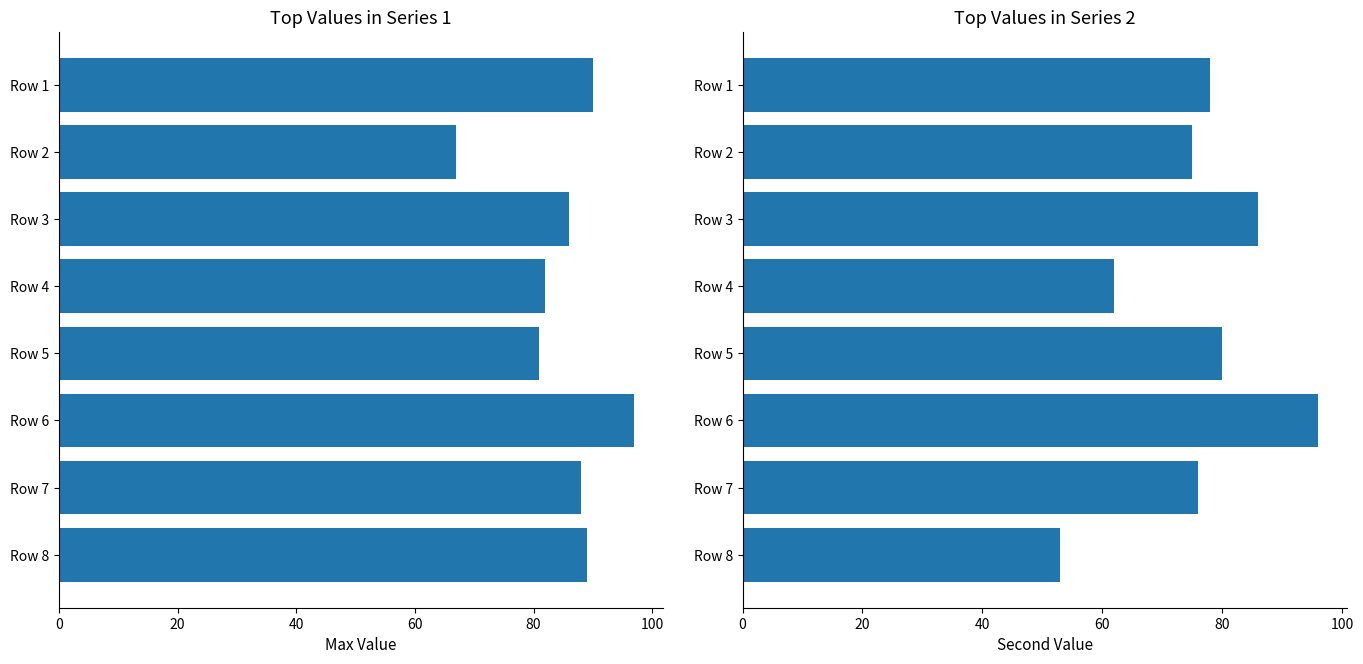

What is the highest value of the Second Value series?

96